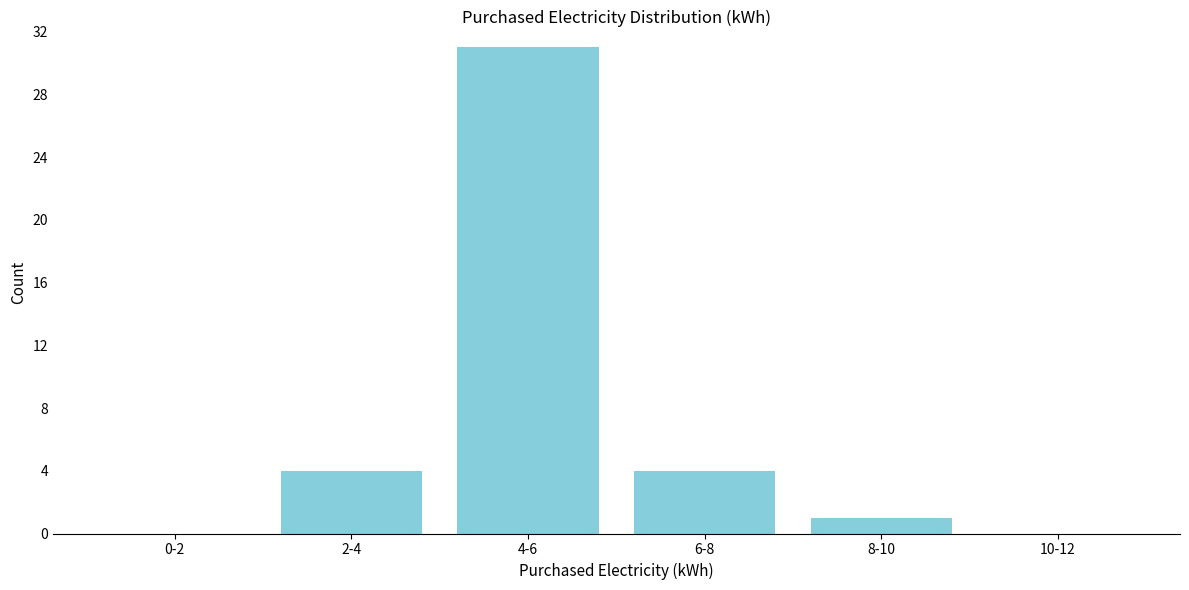

Reading right to left, transcribe all the data shown in this chart.

10-12=0	8-10=1	6-8=4	4-6=31	2-4=4	0-2=0